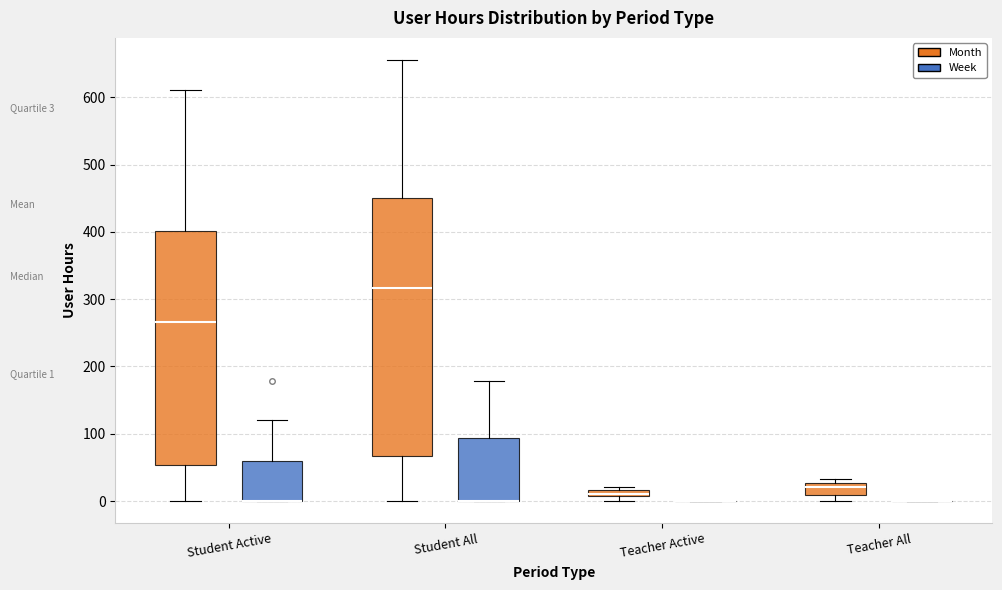

Which box is the tallest, from its lower edge to its upper edge?

Student All (Month)